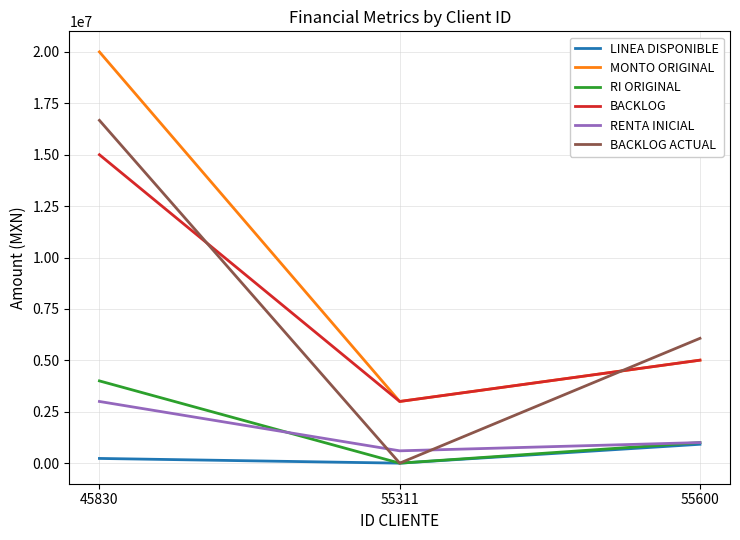

Reading right to left, list all the values displayed in this chart.

LINEA DISPONIBLE: 55600=918108.2	55311=0.0	45830=229628.5
MONTO ORIGINAL: 55600=5008800.0	55311=3000000.0	45830=20000000.0
RI ORIGINAL: 55600=1001760.0	55311=0.0	45830=4000000.0
BACKLOG: 55600=5008800.0	55311=3000000.0	45830=15000000.0
RENTA INICIAL: 55600=1001760.0	55311=600000.0	45830=3000000.0
BACKLOG ACTUAL: 55600=6070838.5	55311=0.0	45830=16670922.0